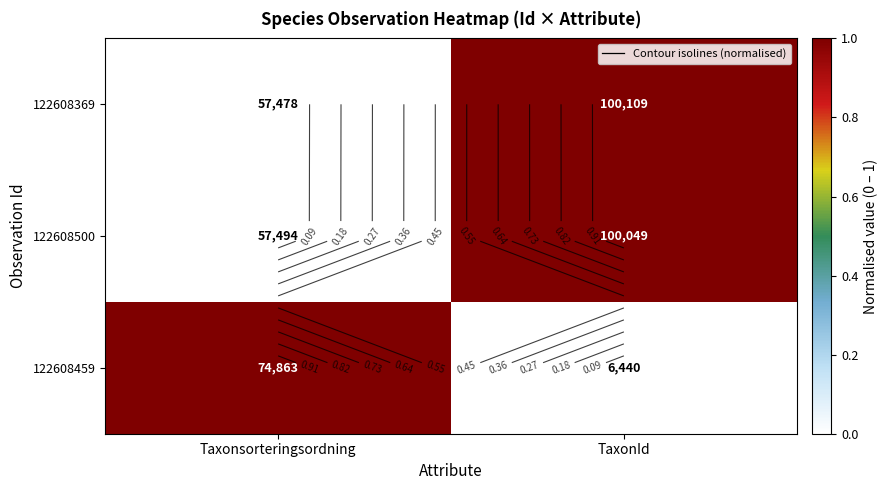

What is the difference between the 122608369 values at TaxonId and Taxonsorteringsordning?

1.0